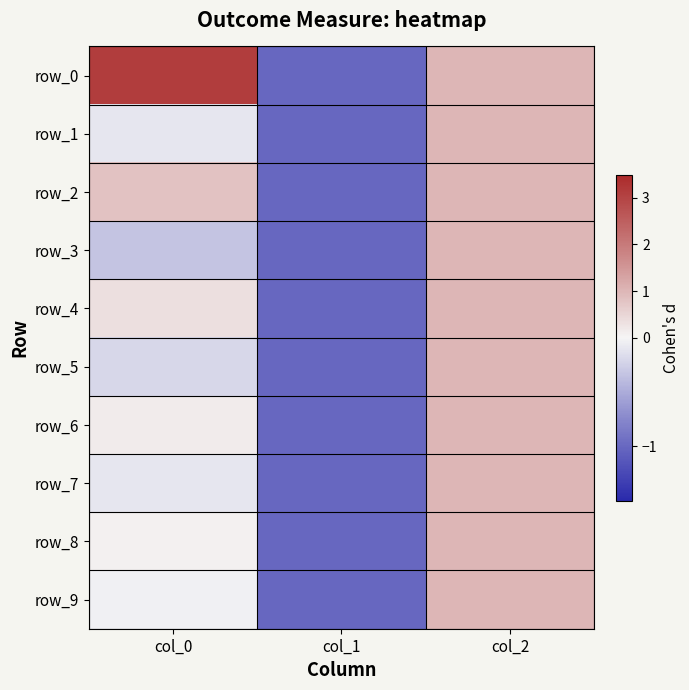

What is the total value across all series at col_2?

10.0